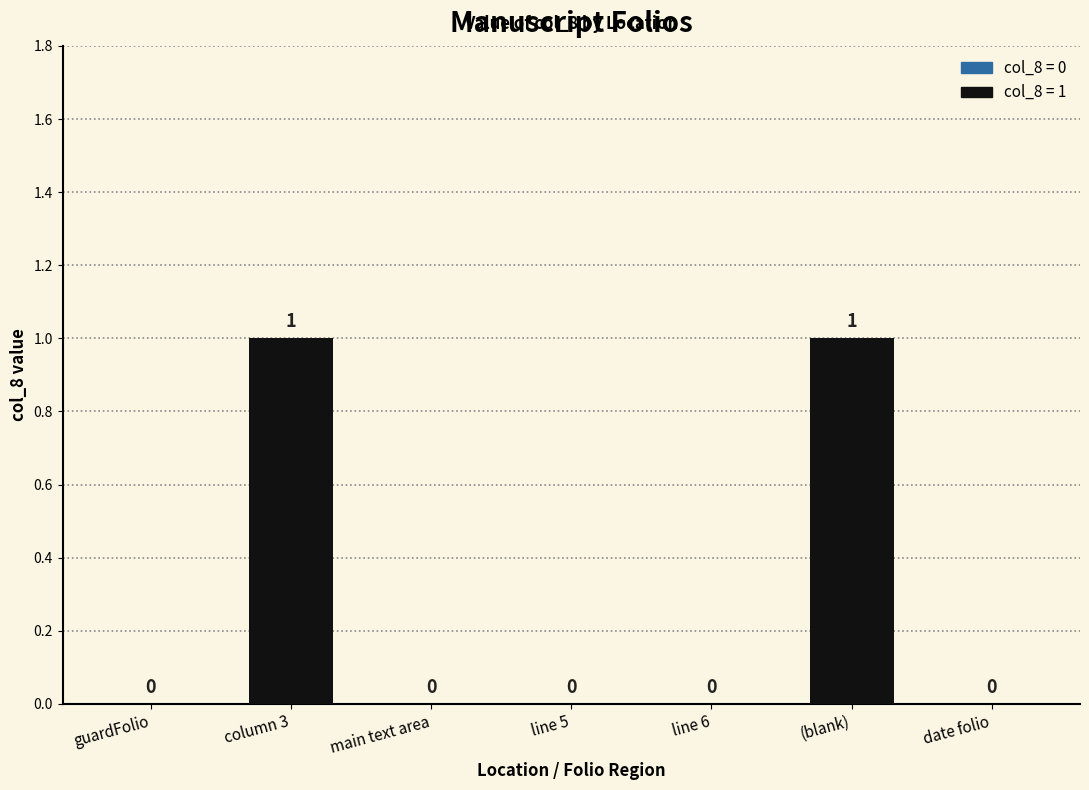

What is the ratio of the value at column 3 to the value at (blank)?

1.0